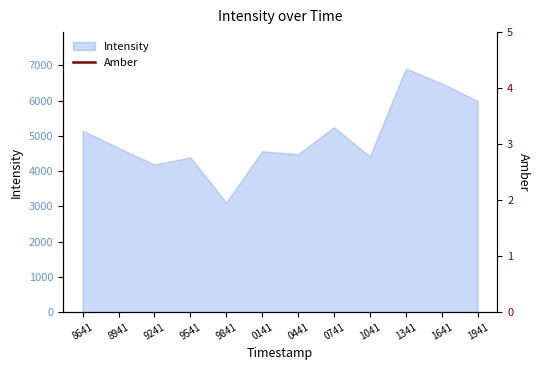

Is it true that Intensity equals 5242.4 at 0741?

True